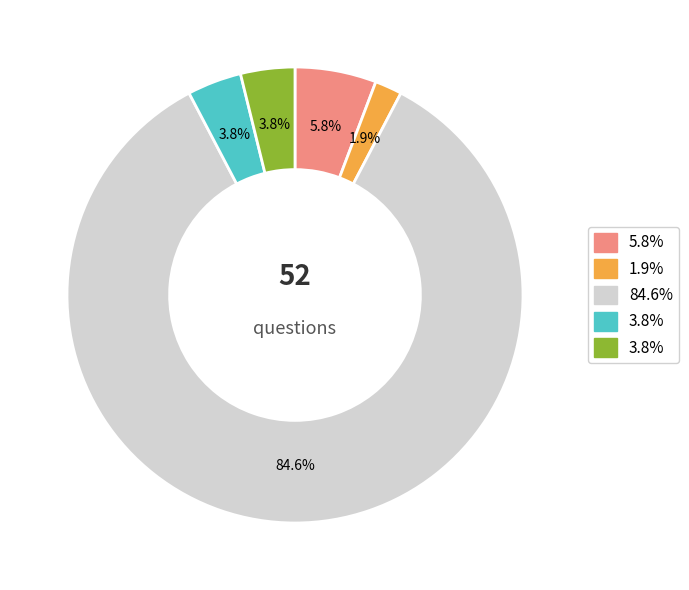

Does any single category account for the majority?

Yes